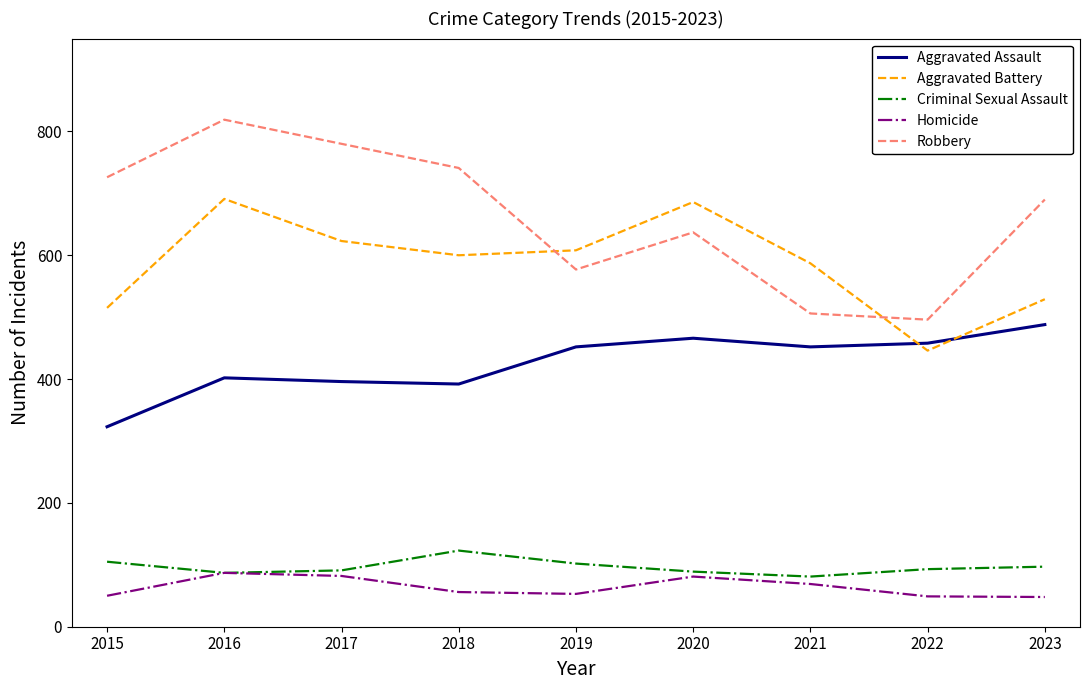

The Aggravated Battery series shows 608 at 2019. True or false?

True